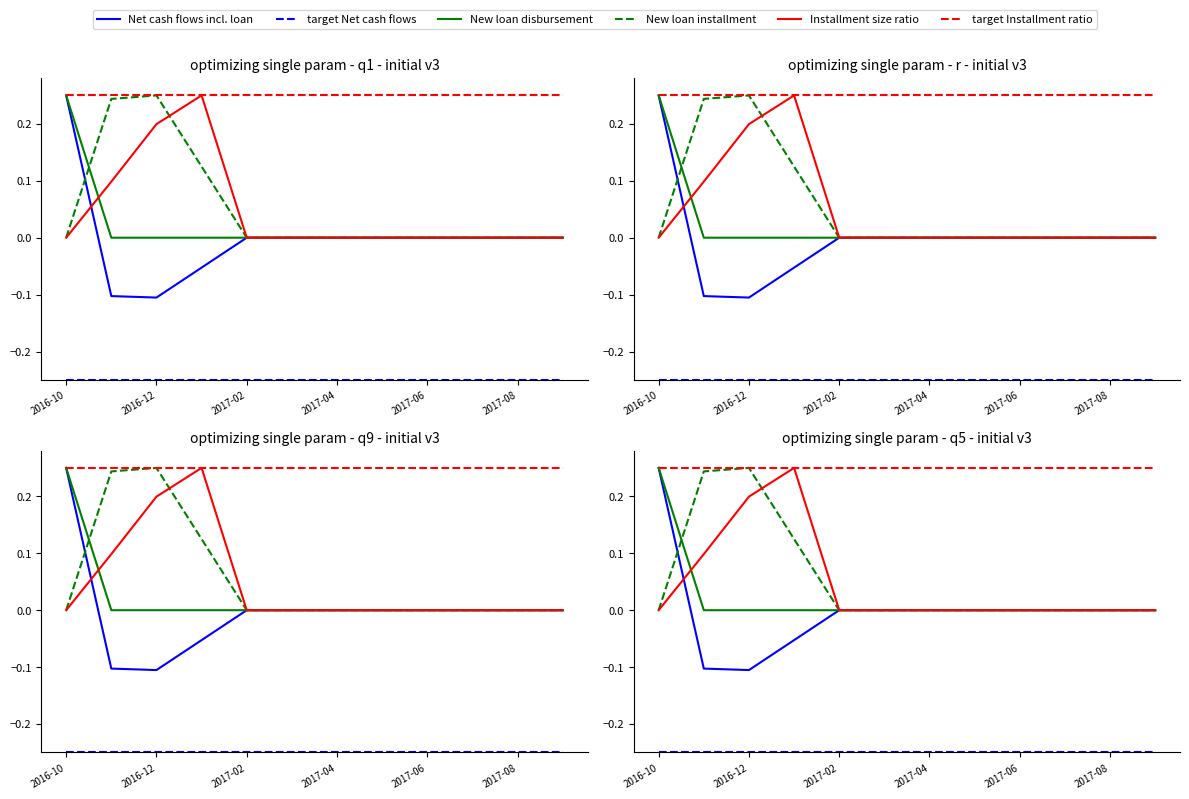

How many lines are shown in the chart?

6